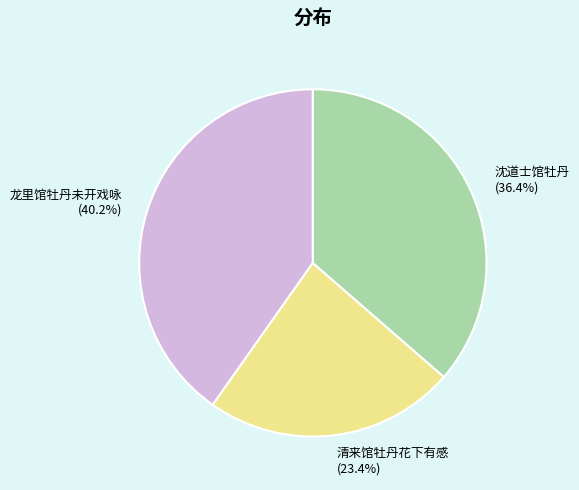

Combined, do 沈道士馆牡丹 and 龙里馆牡丹未开戏咏 account for over 50%?

Yes